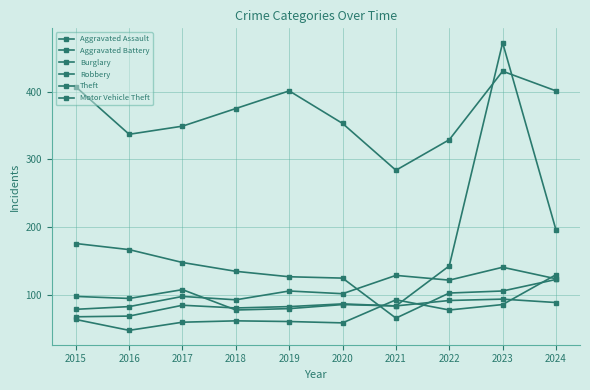

At which category is the sum across all series the highest?

2023